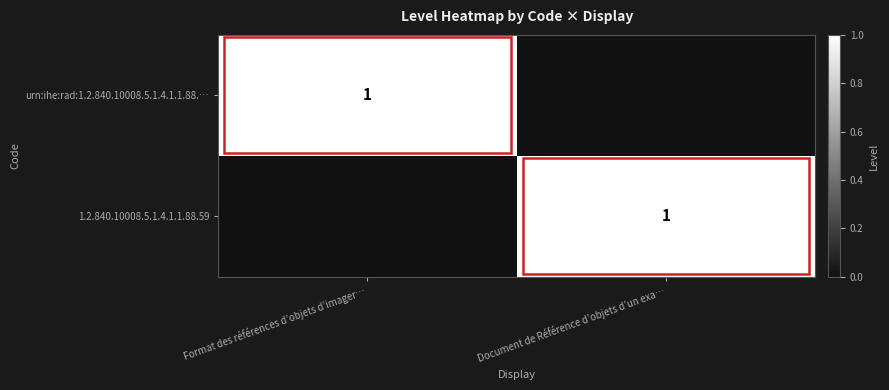

The 1.2.840.10008.5.1.4.1.1.88.59 series shows 2 at Document de Référence d’objets d’un exa…. True or false?

False